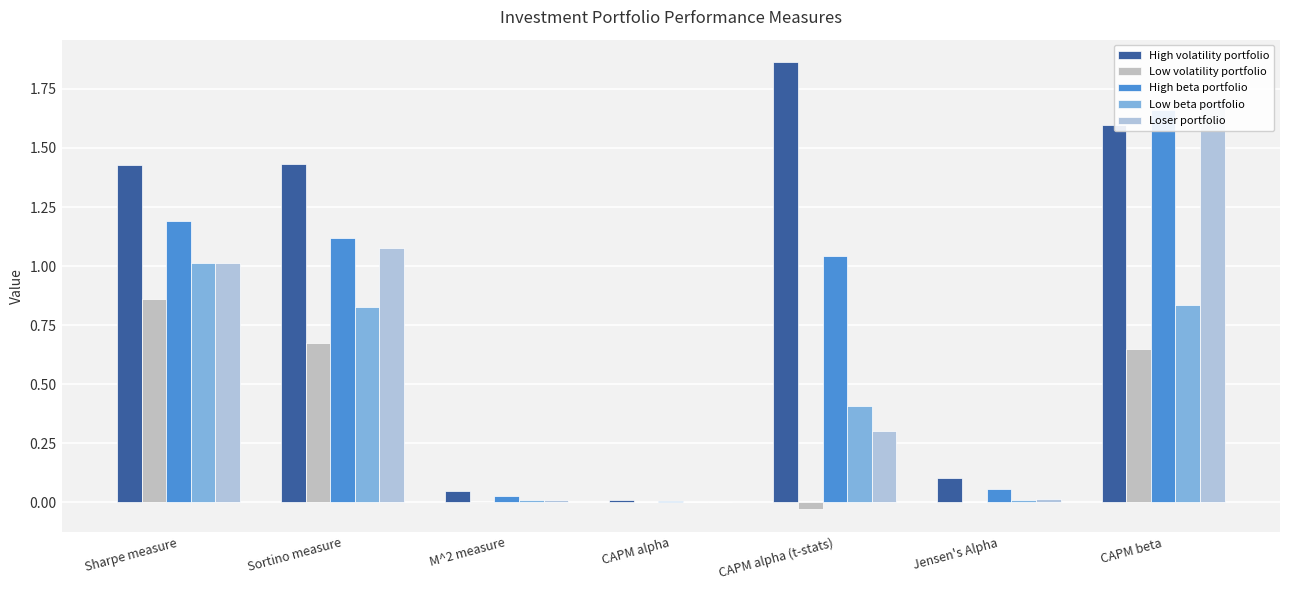

Which series has the largest total across all categories?

High volatility portfolio